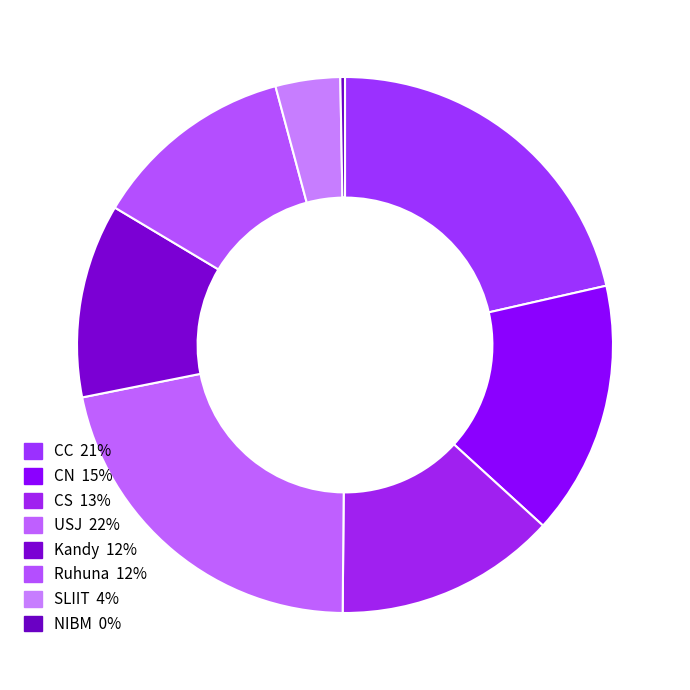

How many slices are in this pie chart?

8